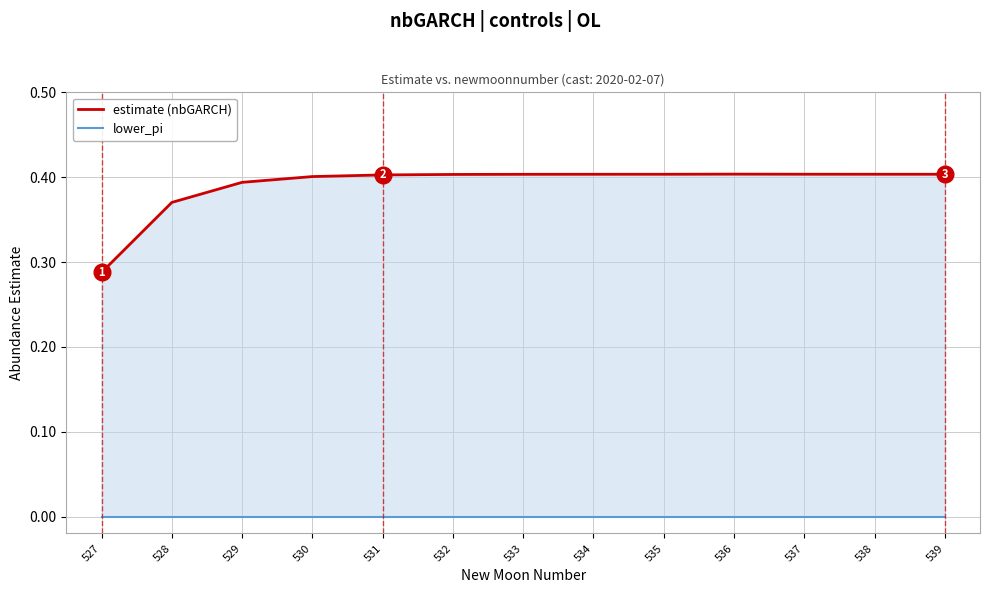

How many interior local peaks does the estimate (nbGARCH) series have?

1